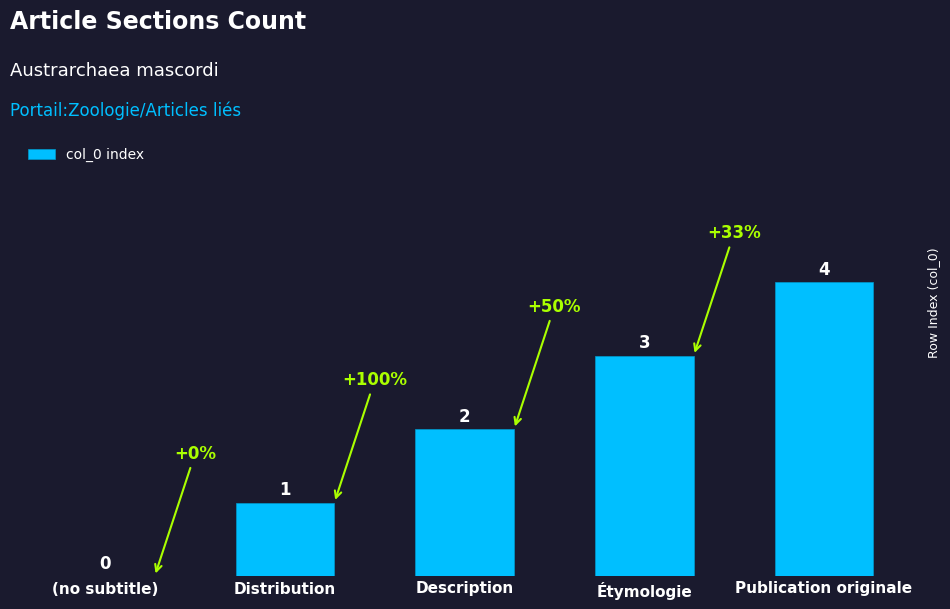

What is the sum of the values at Publication originale and Distribution?

5